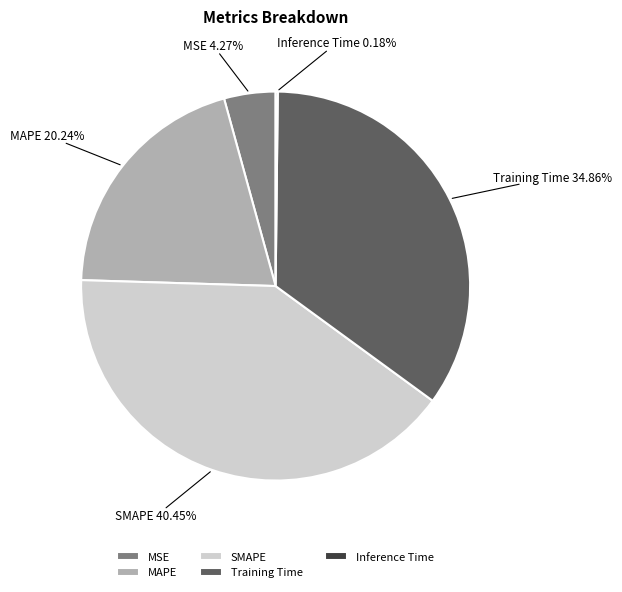

Which slice is the largest?

SMAPE